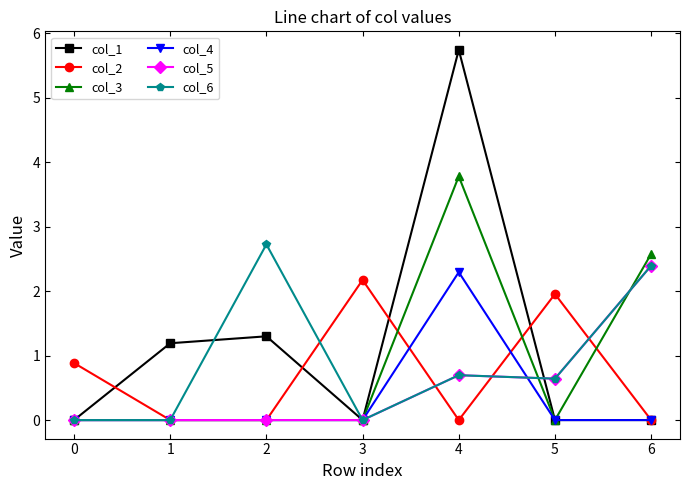

At which category is the sum across all series the highest?

4